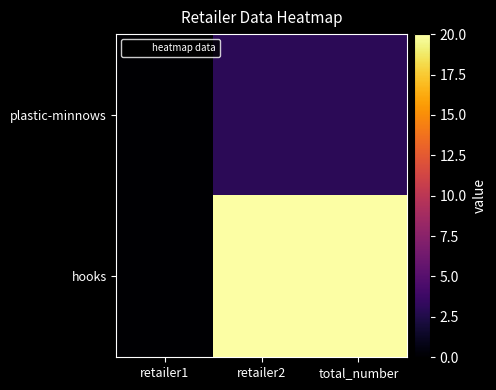

Which label corresponds to the largest value in the chart?

retailer2